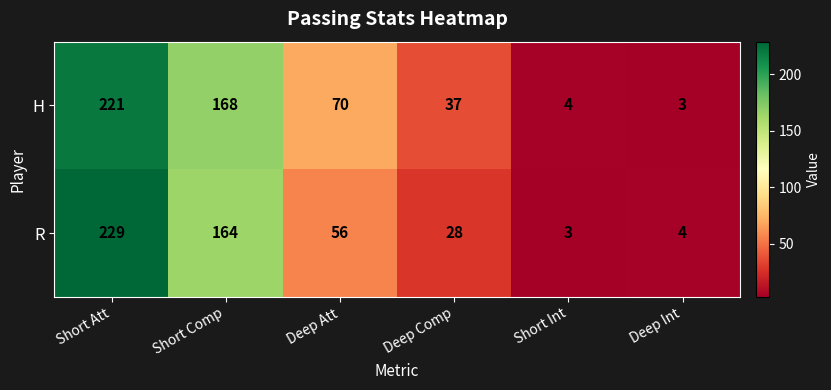

What is the approximate value of H at Short Int?

4